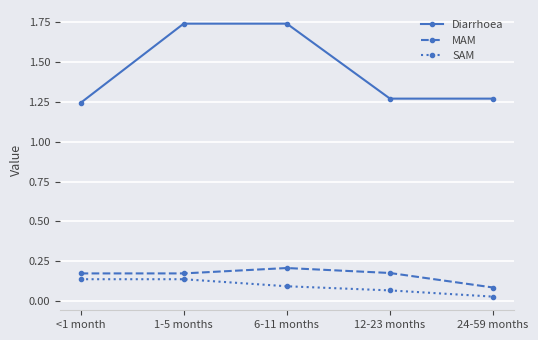

At which category does the chart reach its minimum across all series?

24-59 months